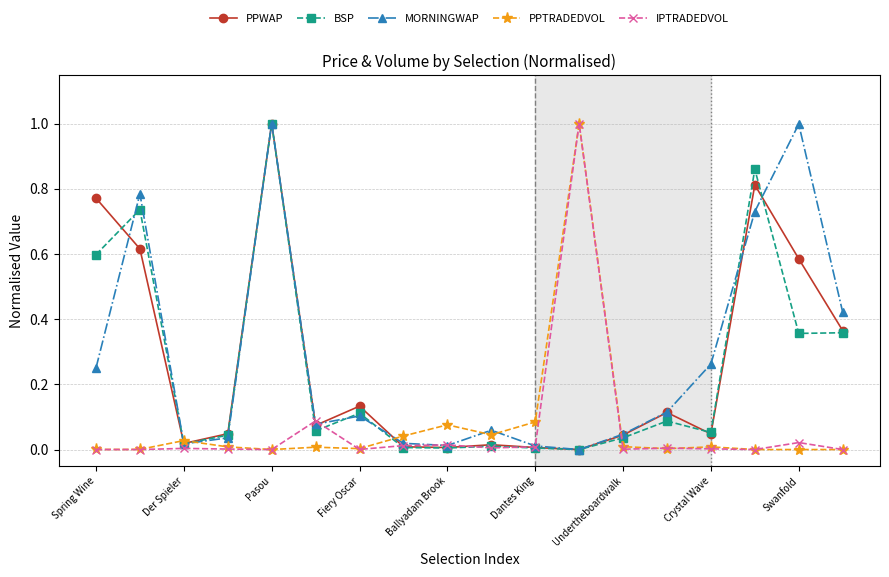

True or false: PPTRADEDVOL has more than 1 interior local peaks.

True